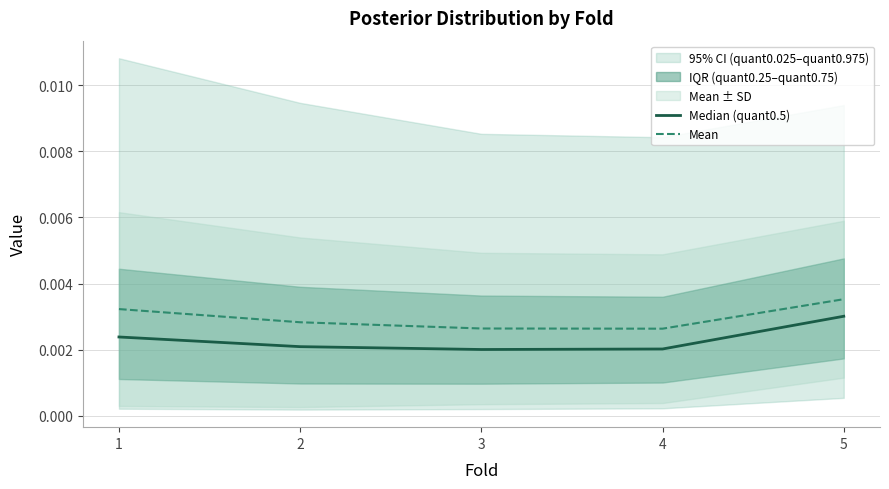

At which label does Median (quant0.5) reach its peak?

5